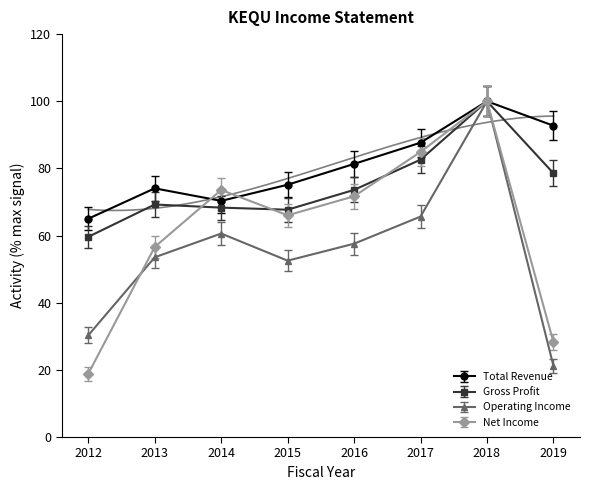

True or false: Gross Profit and Total Revenue cross at least once.

False